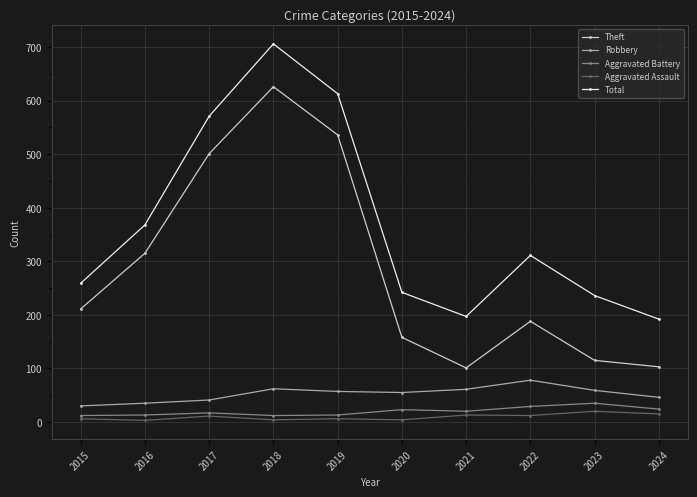

True or false: Aggravated Assault and Total cross at least once.

False